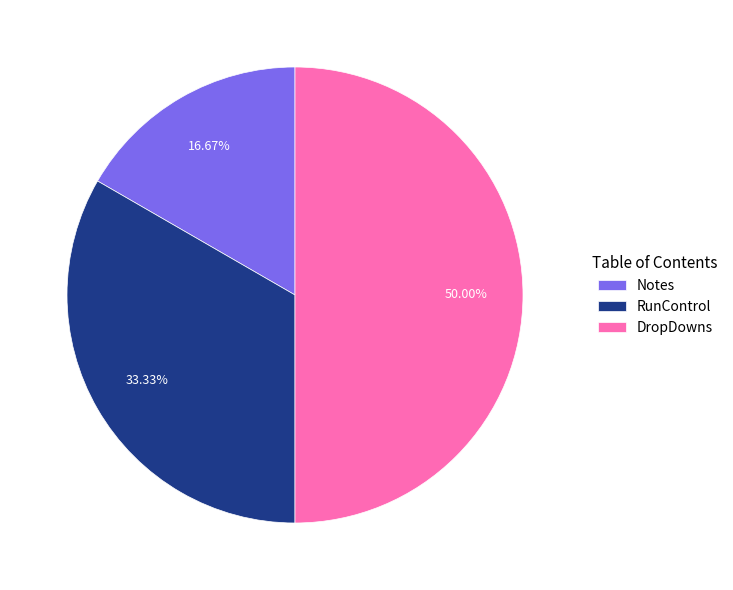

How many segments does this pie chart have?

3